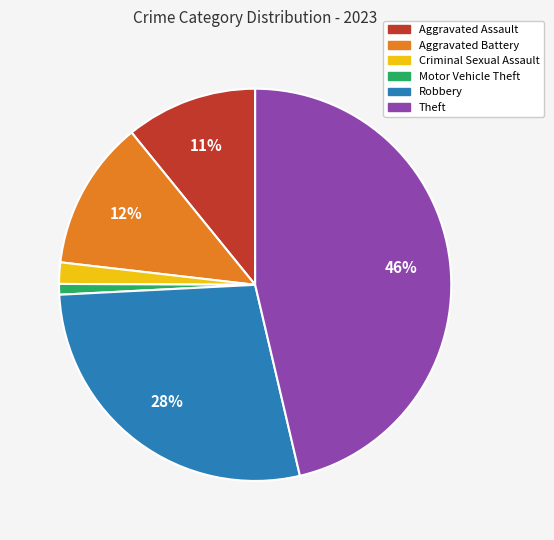

Which category has the biggest portion of the pie?

Theft